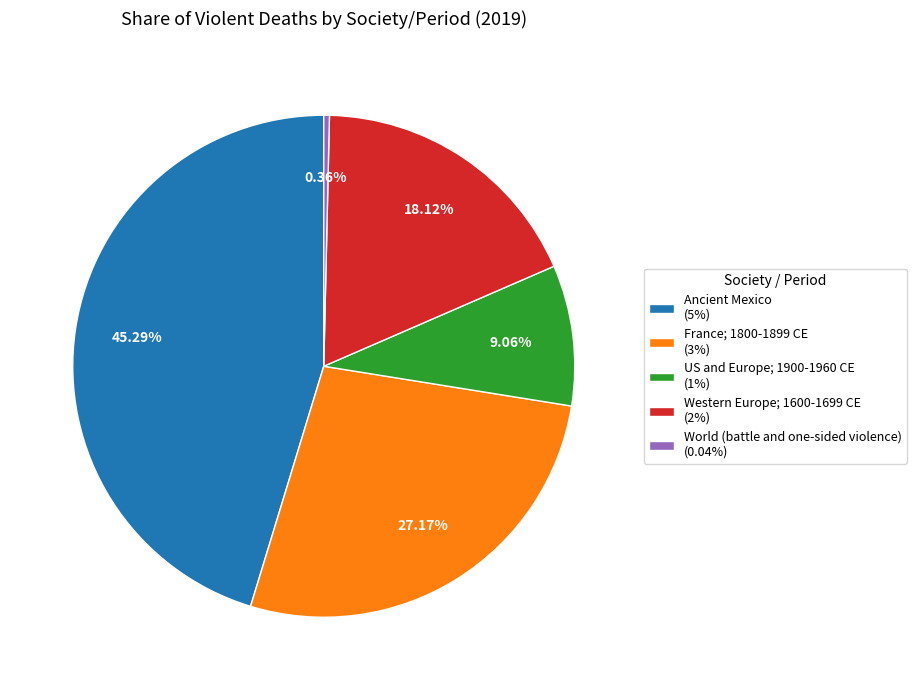

Which category has the biggest portion of the pie?

Ancient Mexico